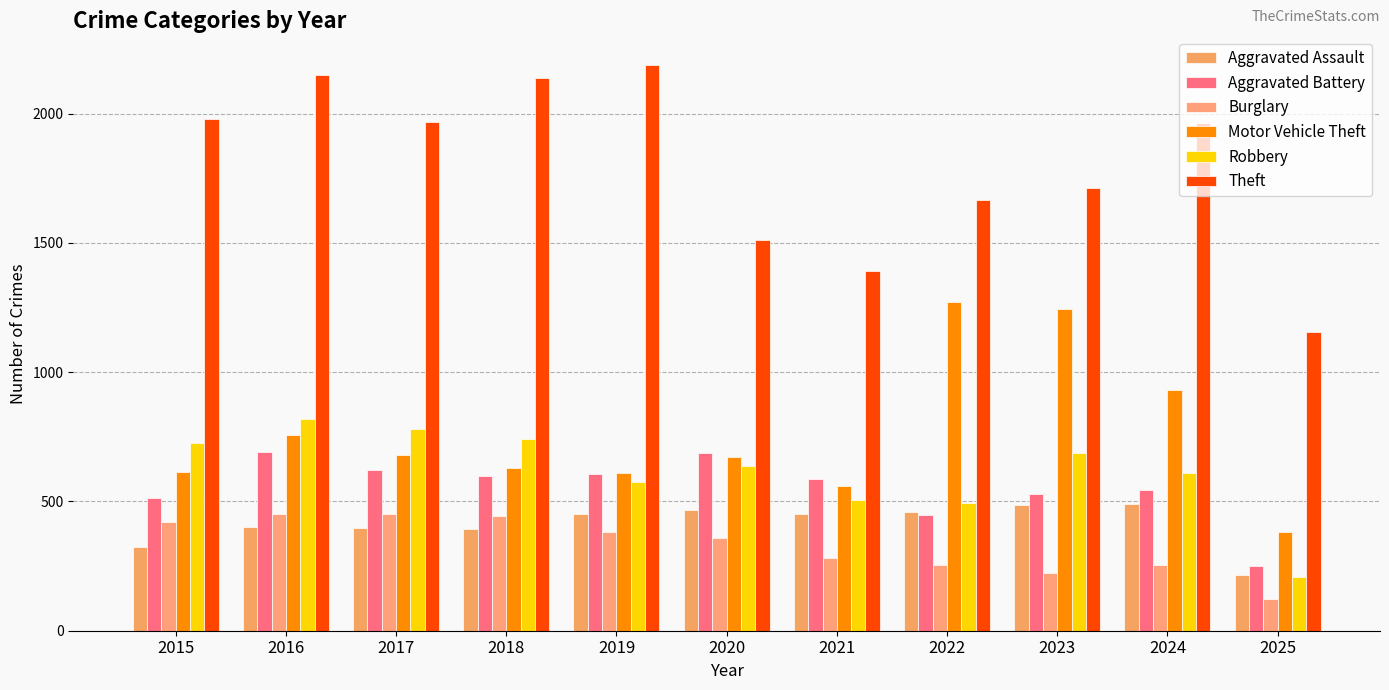

What is the value of the Aggravated Assault bar at the 2nd from the left?

402